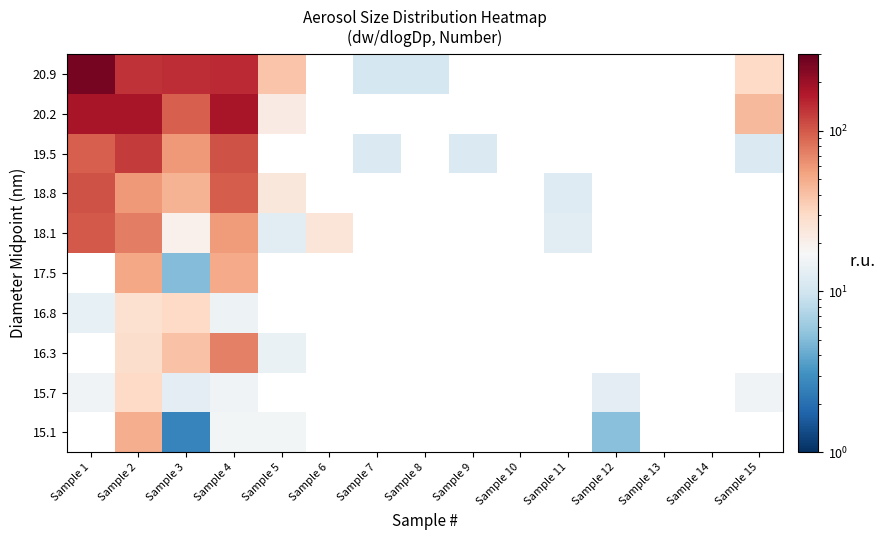

How many distinct data groups are displayed?

10